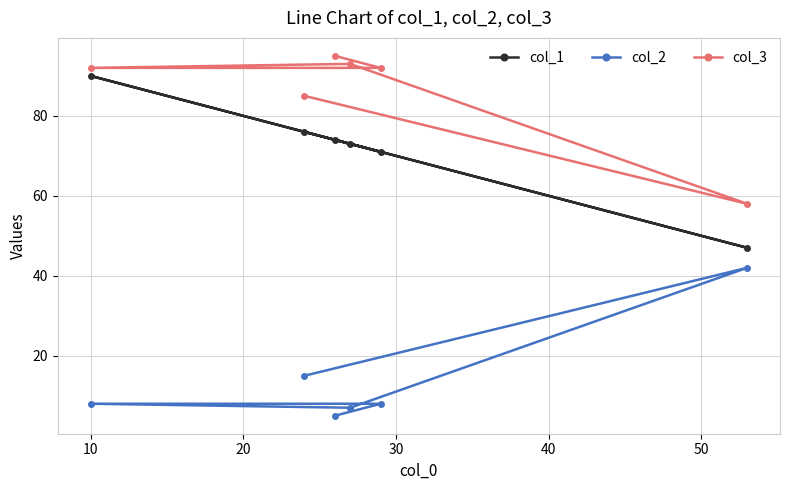

What is the lowest value of the col_1 series?

47